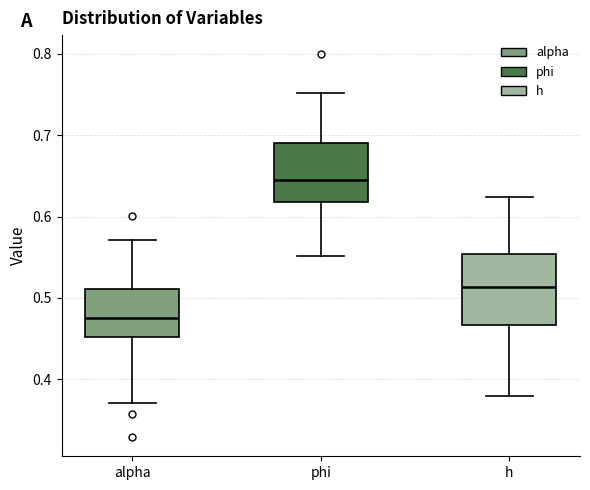

Reading left to right, read every box against the y-axis: the position of its median line, the range the box covers, and the ends of its whiskers. The values are not printed on the chart, so give them approximately, as read against the axis.

alpha: median 0.48, box 0.45 to 0.51, whiskers 0.37 to 0.57
phi: median 0.65, box 0.62 to 0.69, whiskers 0.55 to 0.75
h: median 0.51, box 0.47 to 0.55, whiskers 0.38 to 0.62